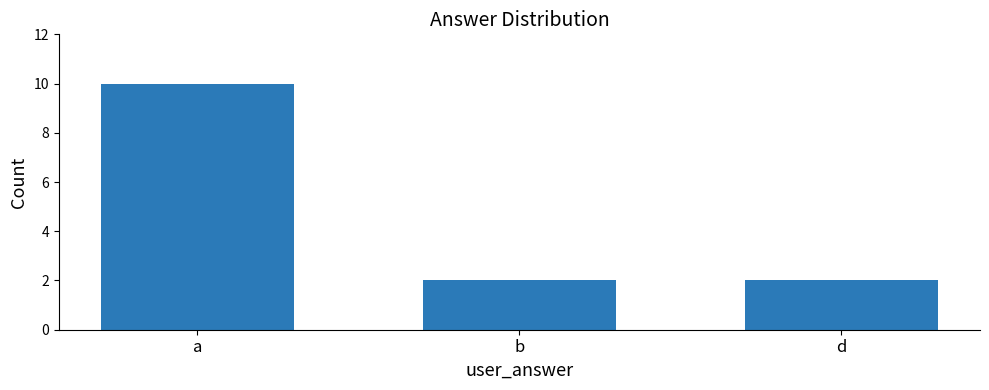

Reading left to right, what are all the values shown in this chart?

a=10	b=2	d=2